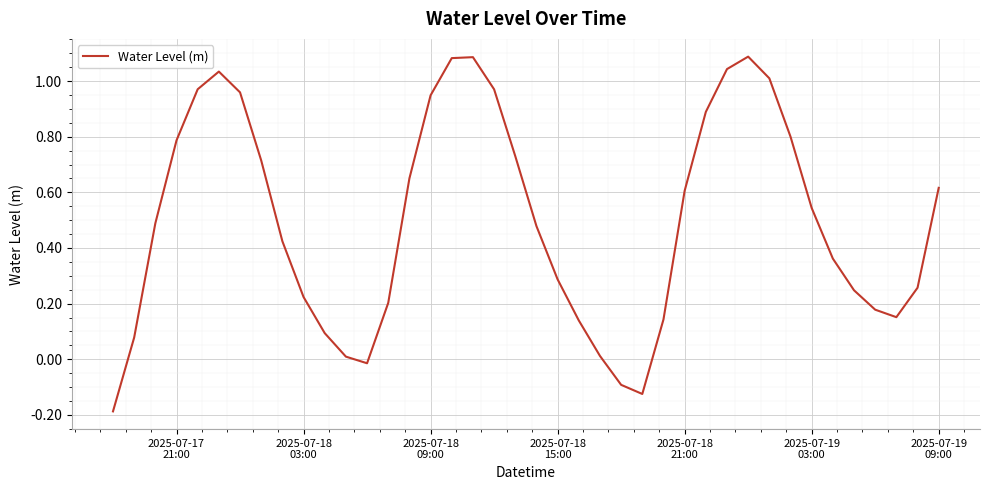

What is the difference between the maximum and minimum values?

1.3